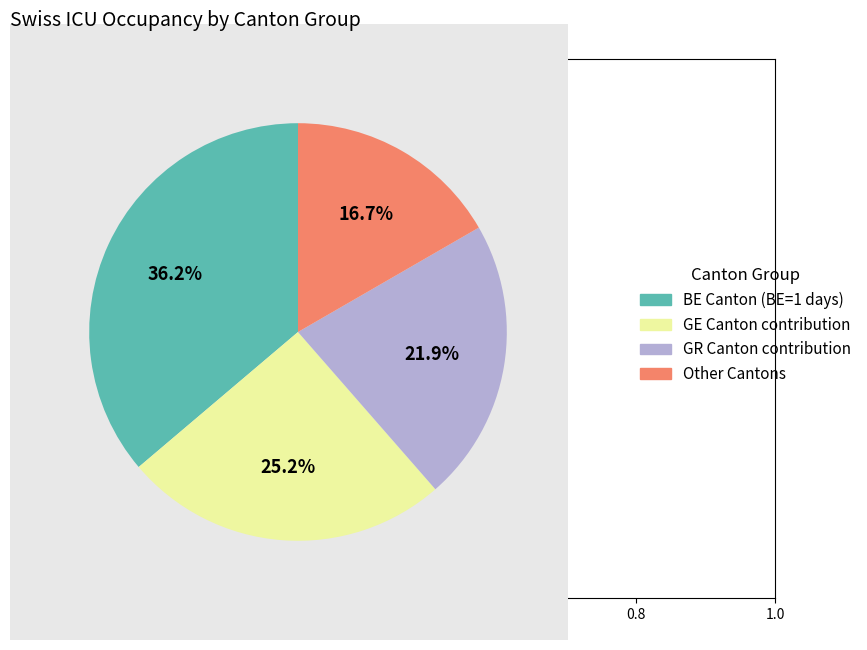

How many slices are in this pie chart?

4